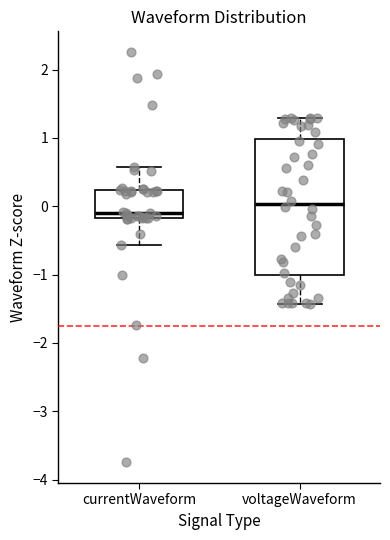

Reading left to right, read every box against the y-axis: the position of its median line, the range the box covers, and the ends of its whiskers. The values are not printed on the chart, so give them approximately, as read against the axis.

currentWaveform: median -0.1, box -0.2 to 0.2, whiskers -0.6 to 0.6
voltageWaveform: median 0.0, box -1.0 to 1.0, whiskers -1.4 to 1.3